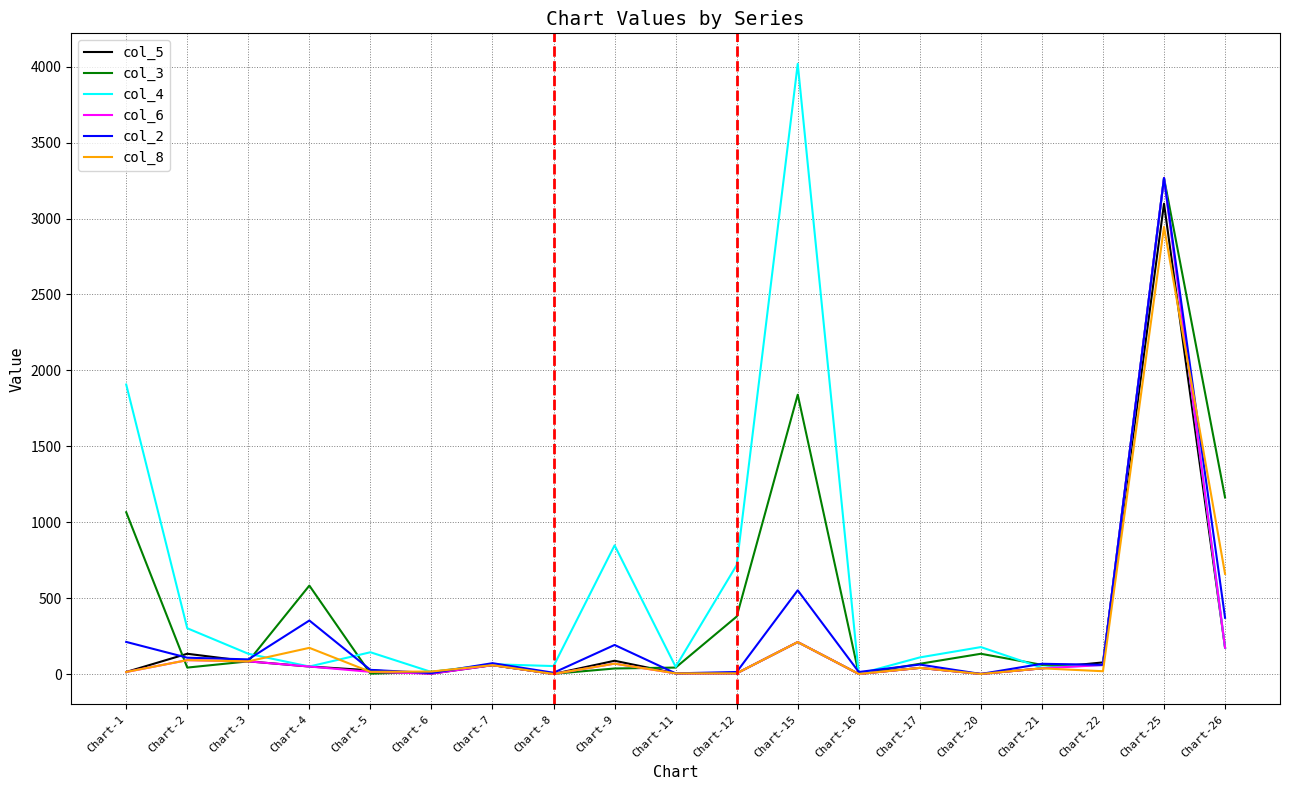

The value of col_6 at Chart-25 is 1000. True or false?

False